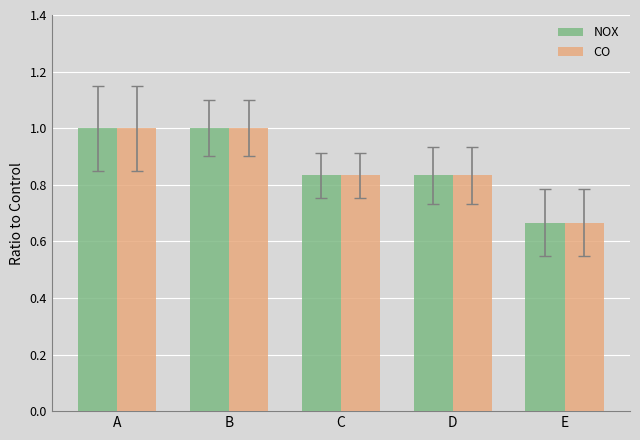

True or false: NOX has a value of 1.0 at B.

True